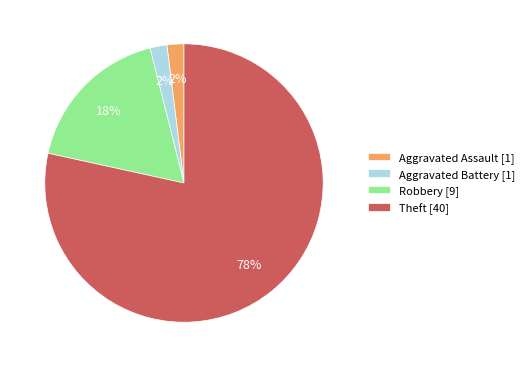

Does Theft account for over 50% of the chart?

Yes